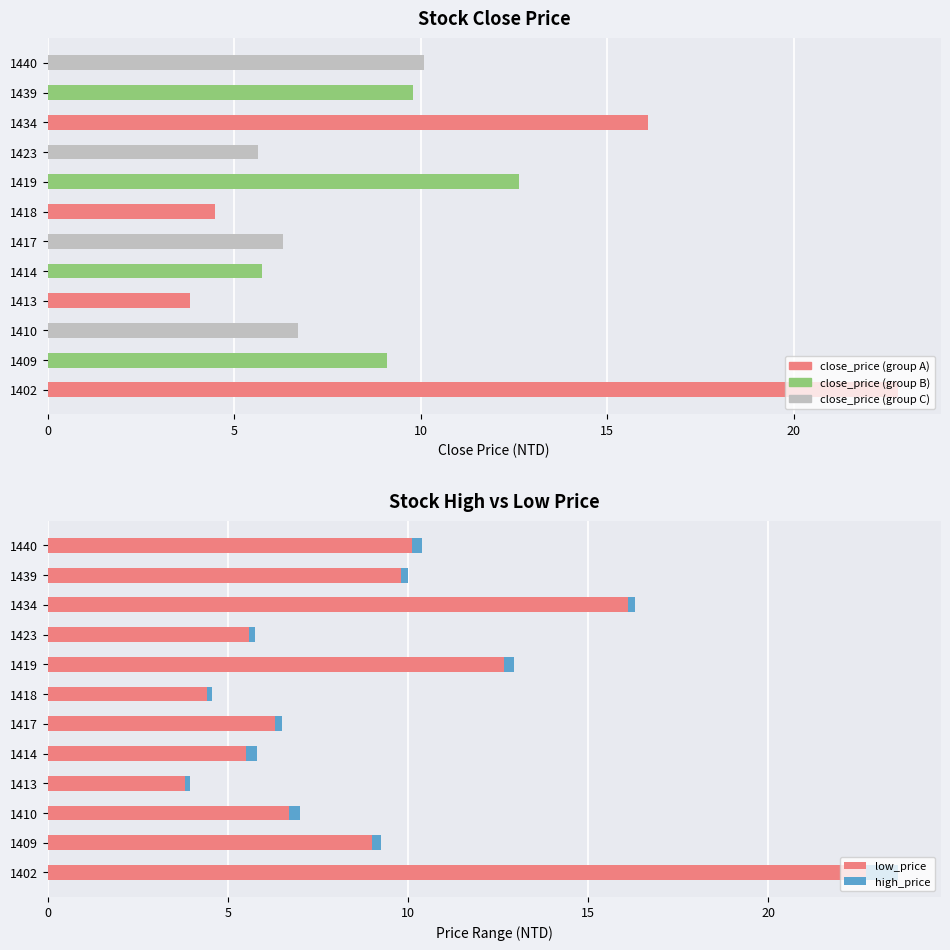

Which series has the widest spread of values?

close_price